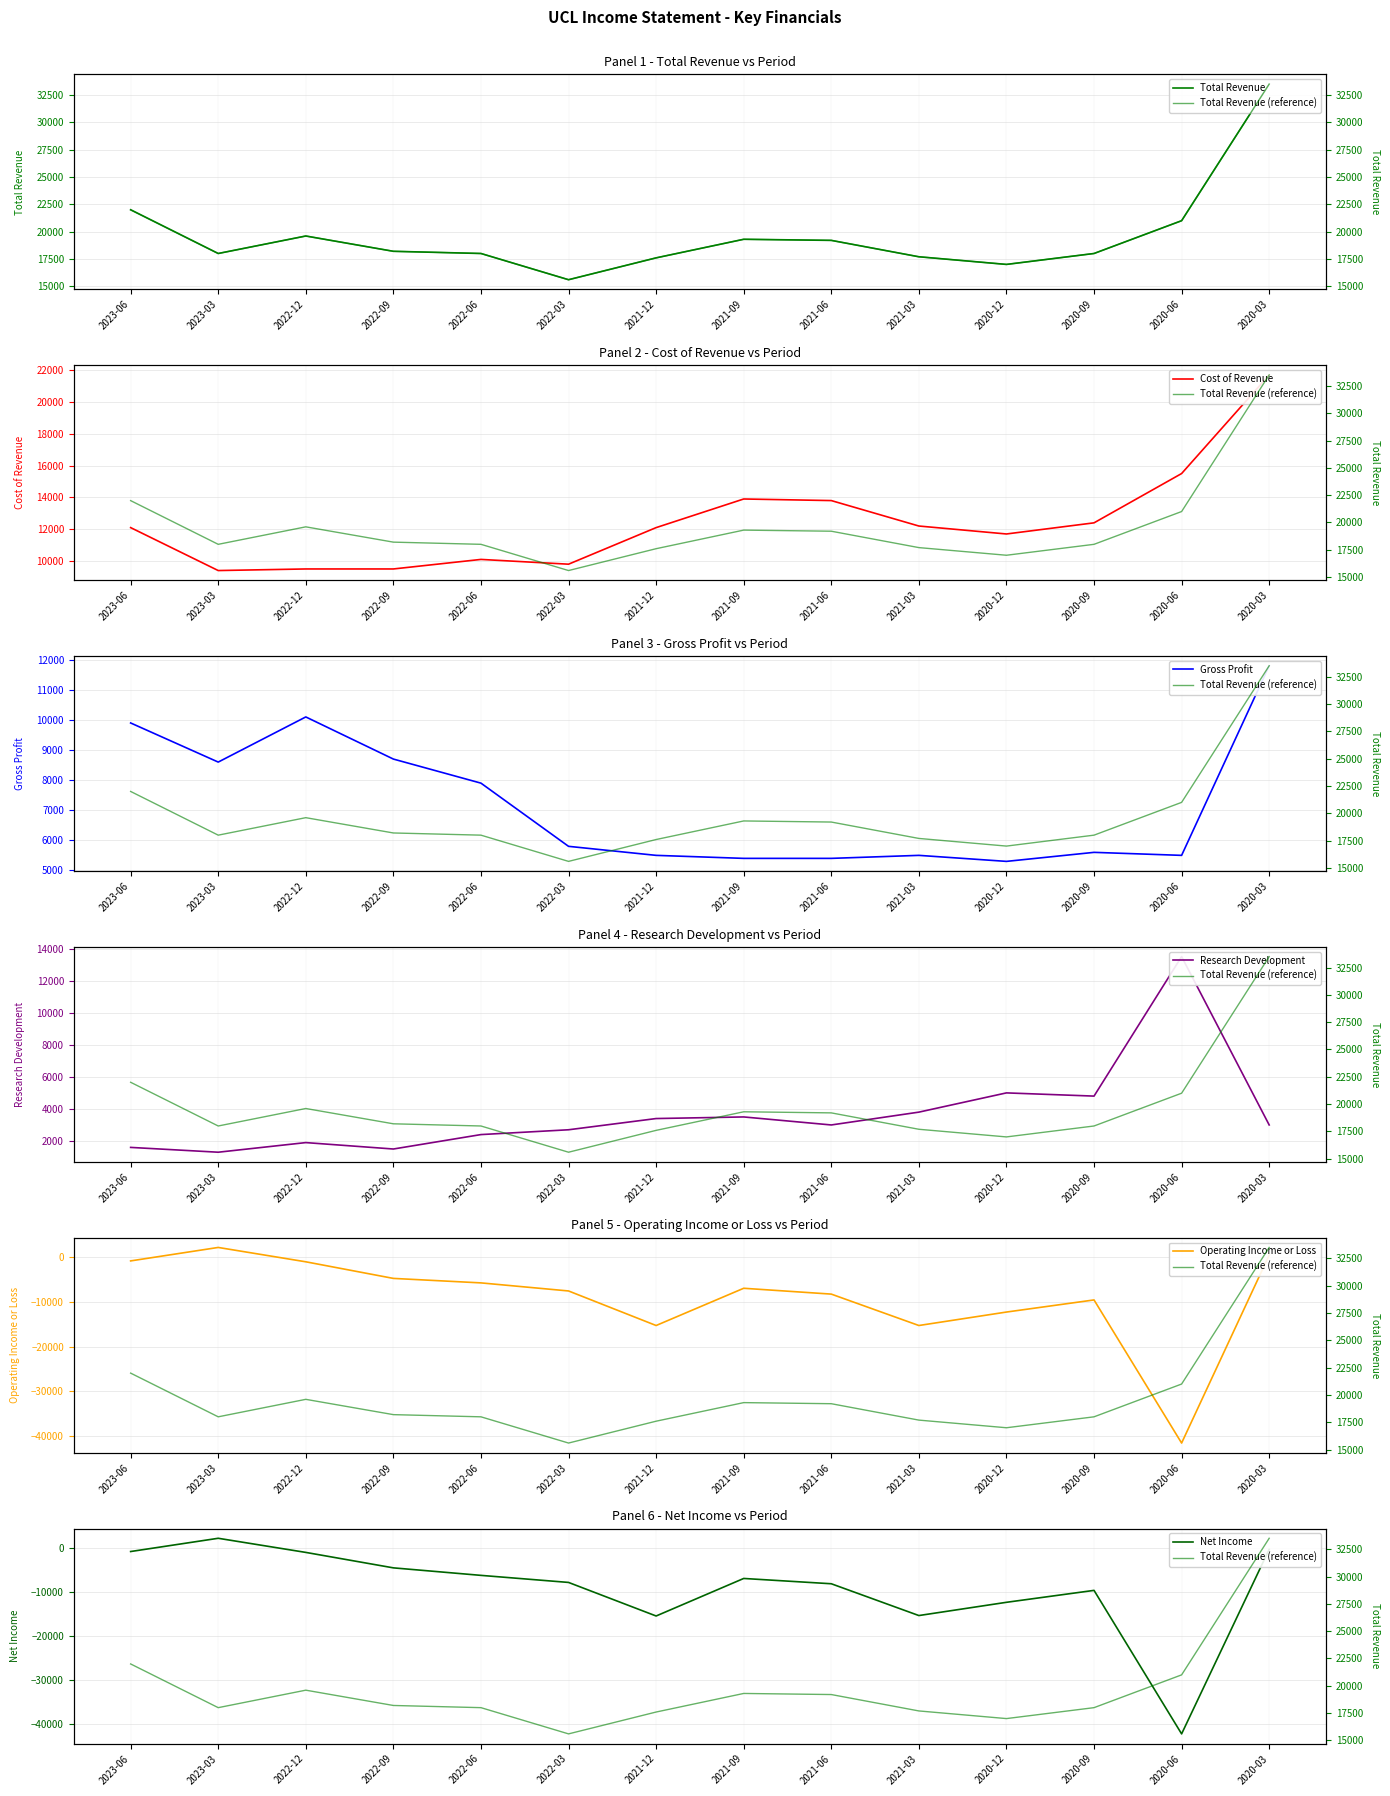

The value of Operating Income or Loss at 2020-12 is -12300. True or false?

True